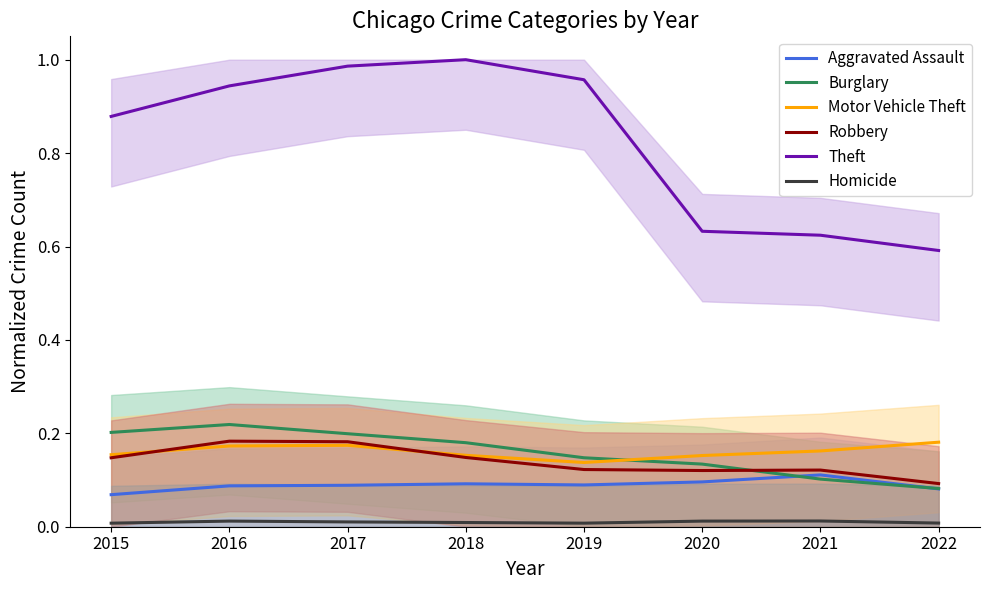

Does the chart have visible grid lines?

No